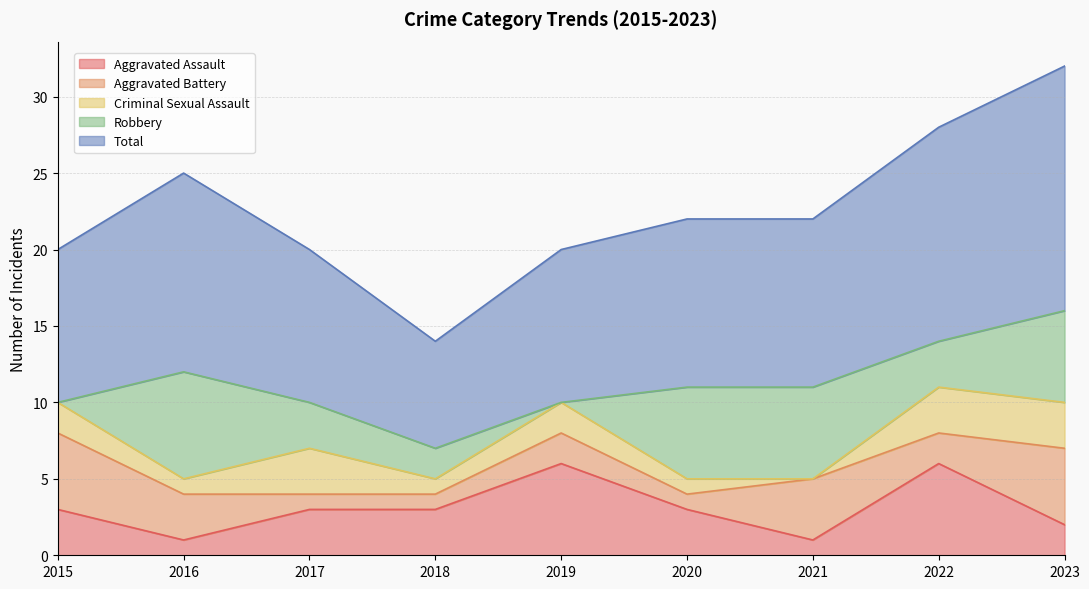

What is the difference between the second highest and minimum values in the Criminal Sexual Assault series?

3